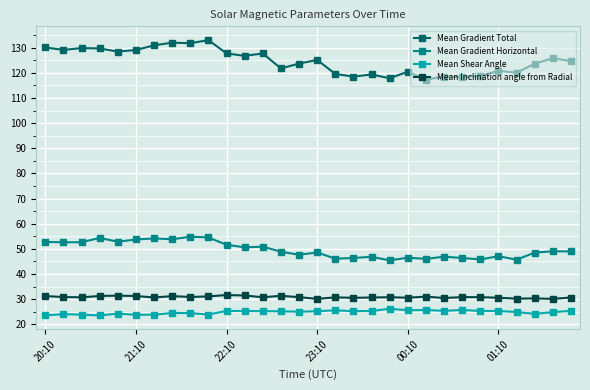

True or false: Mean Inclination angle from Radial has more than 1 points higher than both neighbors.

True